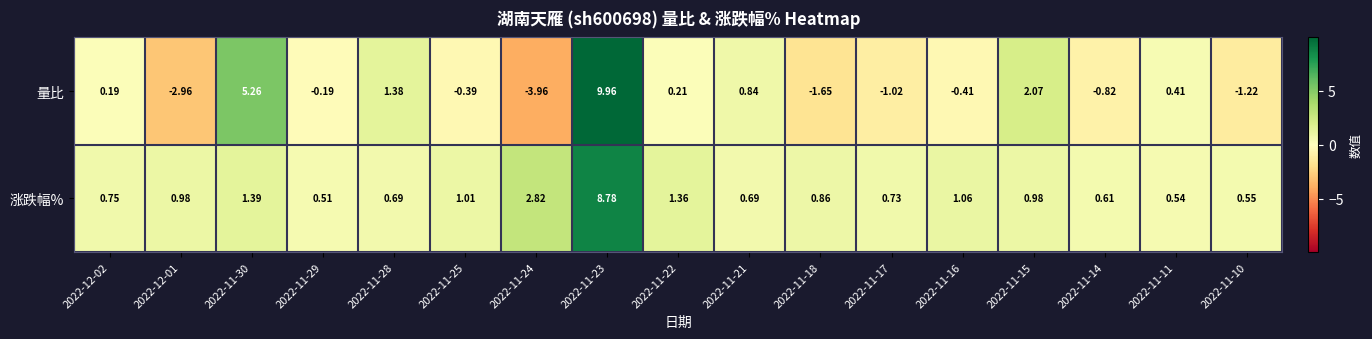

Which series has the widest spread of values?

量比